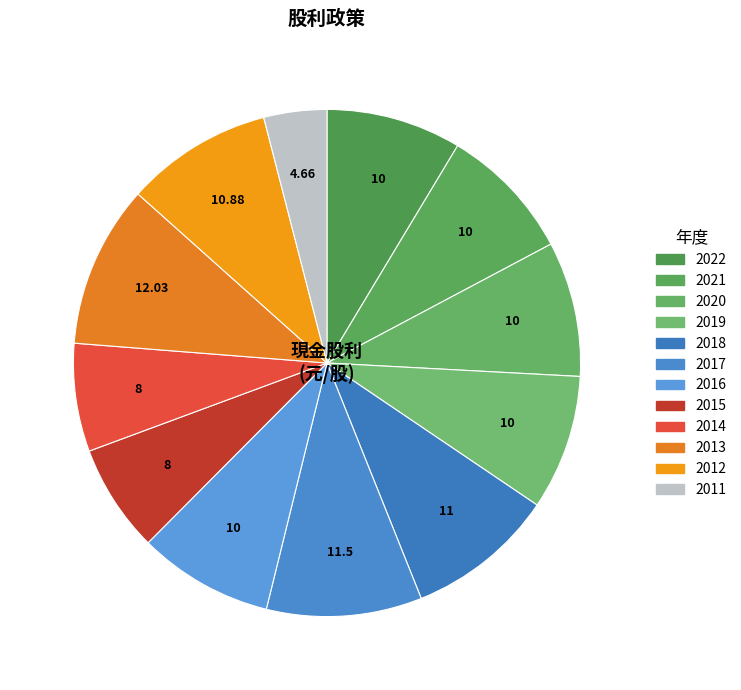

Is 2021 the majority of the pie?

No